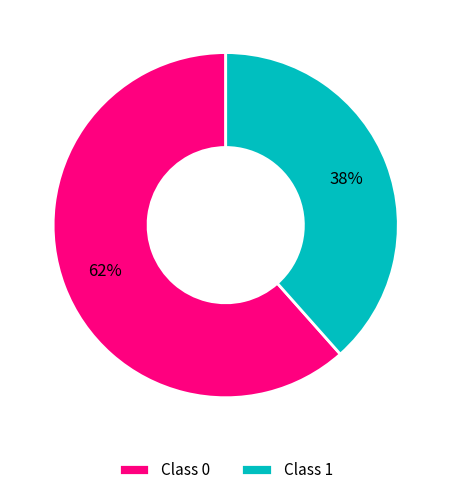

Combined, do Class 1 and Class 0 account for over 50%?

Yes